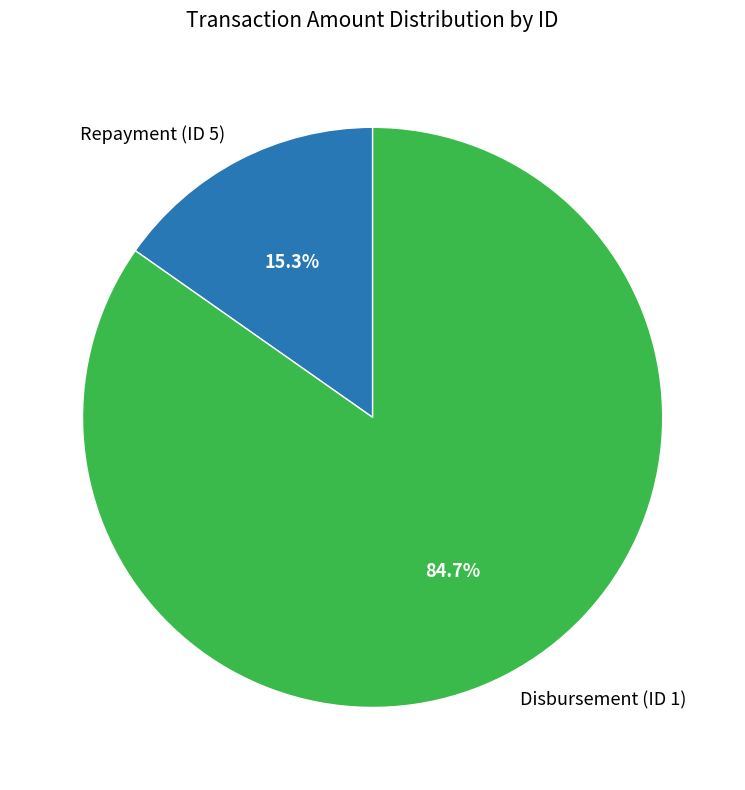

The Disbursement (ID 1) slice represents 85% of the pie. True or false?

True